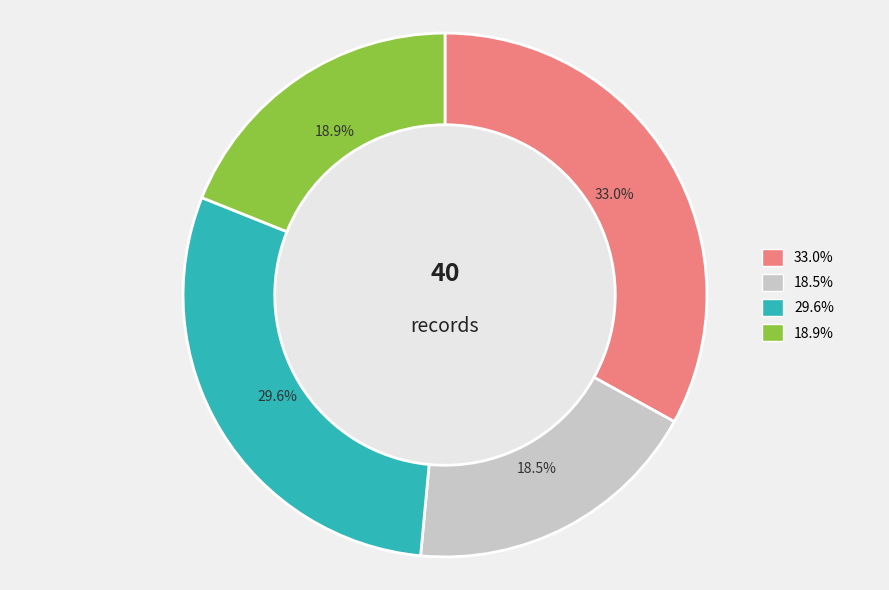

Is there any slice that represents more than half of the pie?

No